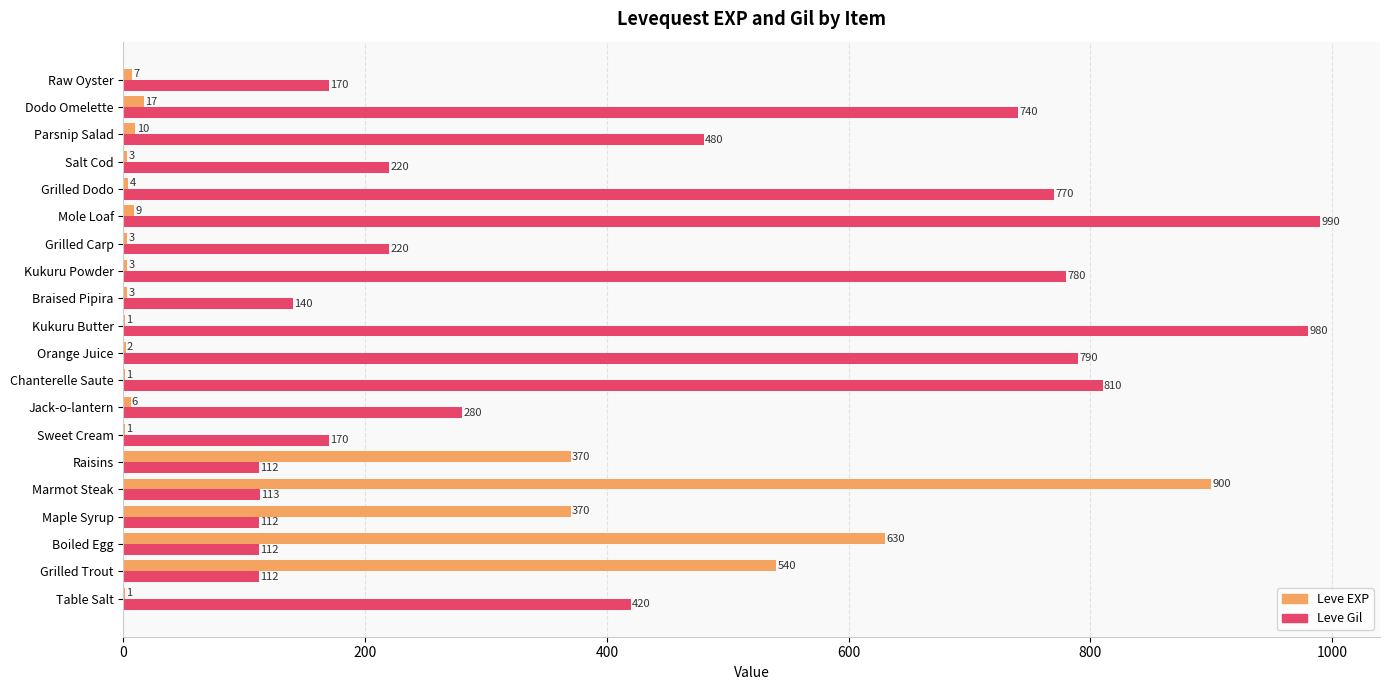

Which series has the largest total across all categories?

Leve Gil